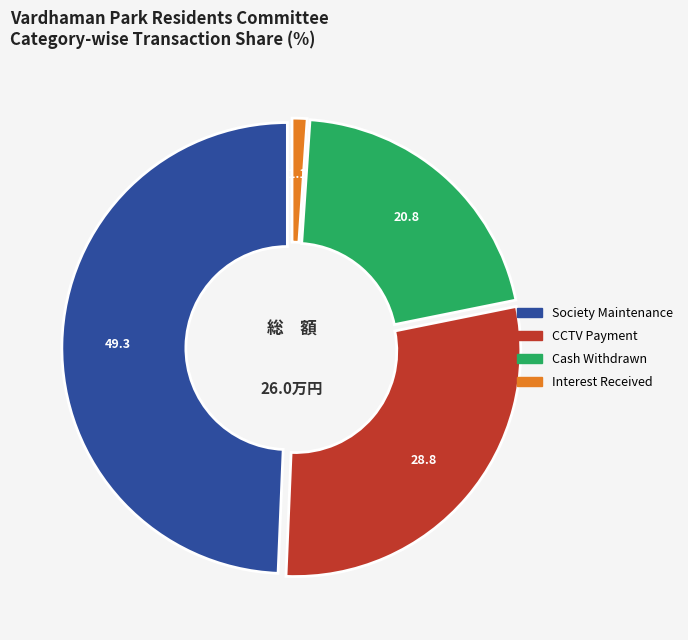

Is there a majority slice in this chart?

No